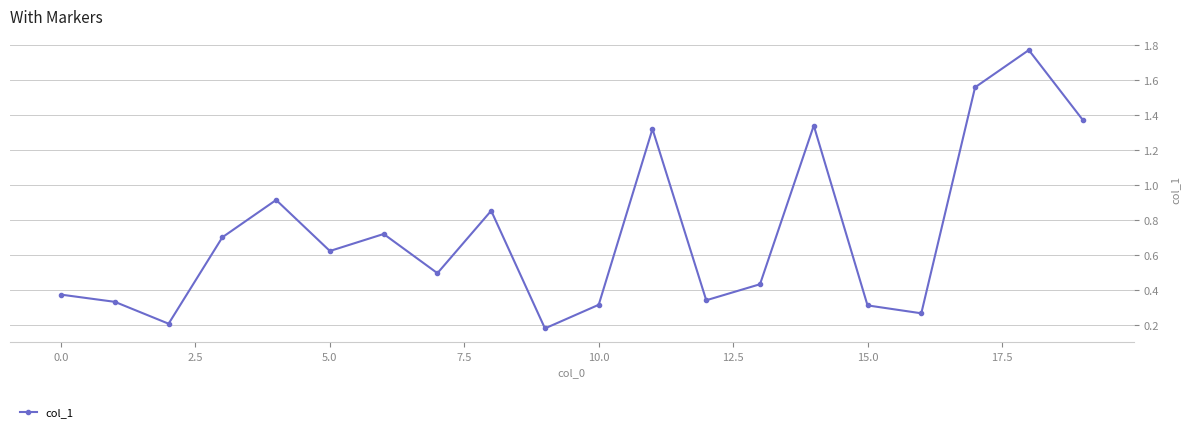

True or false: there are more than 2 points higher than both neighbors.

True